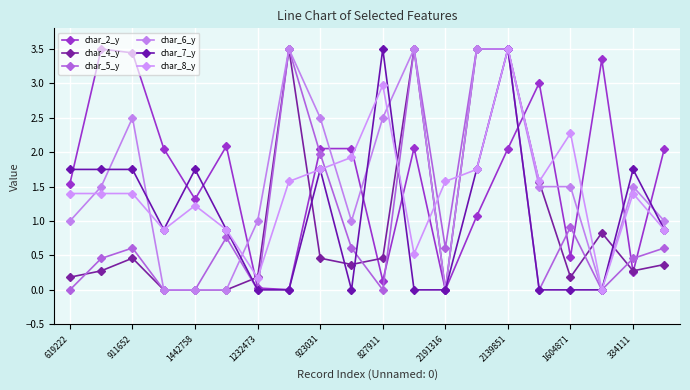

Where is char_6_y nearest to the value 1?

619222